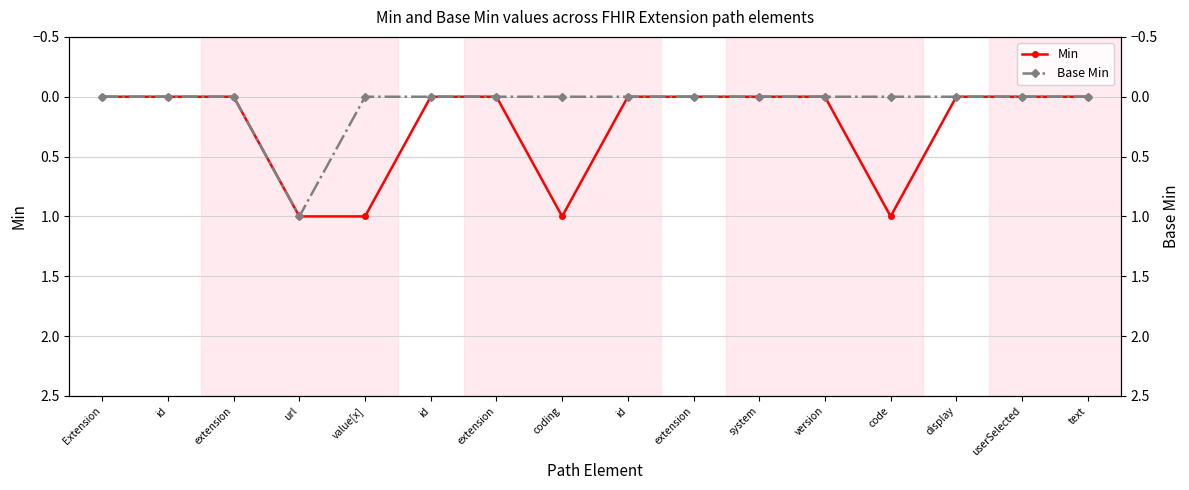

At which category is the sum across all series the highest?

url